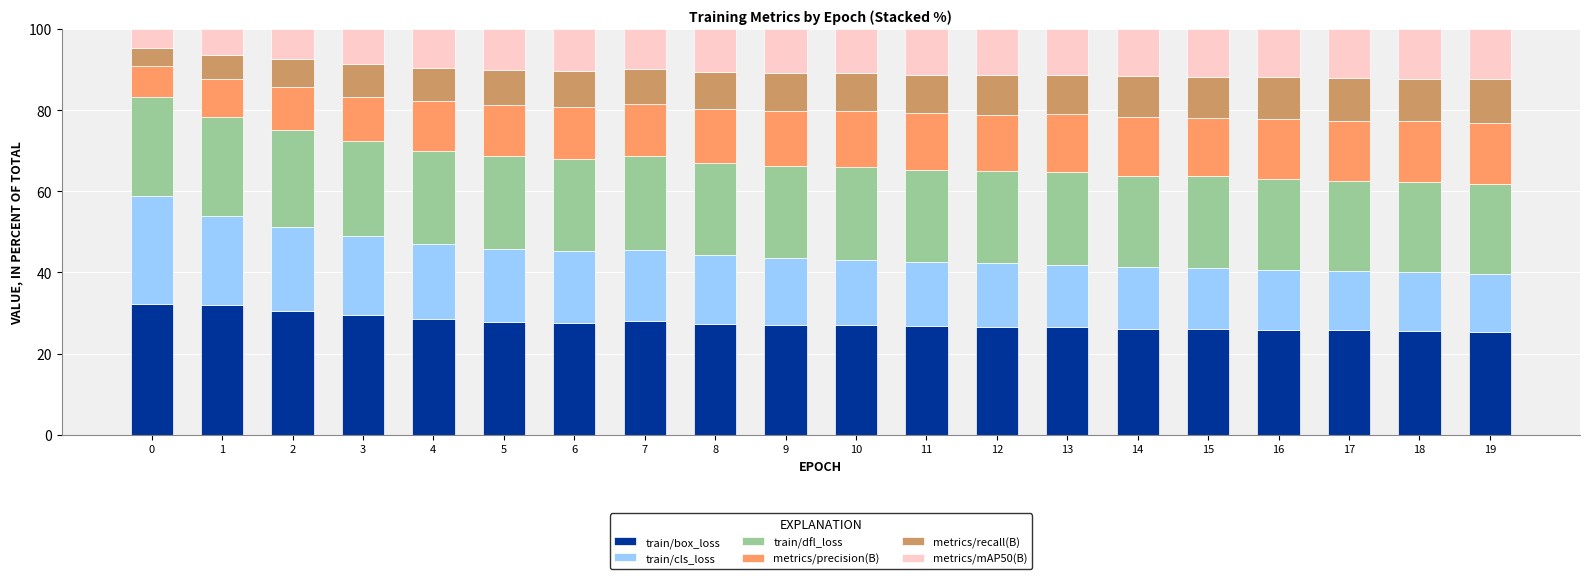

How many categories are shown in the chart?

20